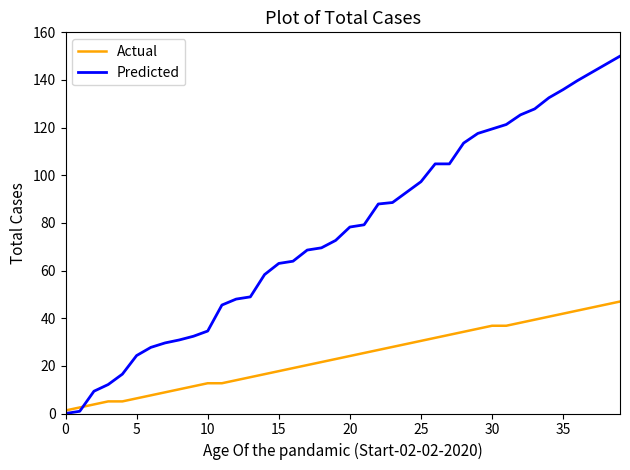

Which series has the widest spread of values?

Predicted